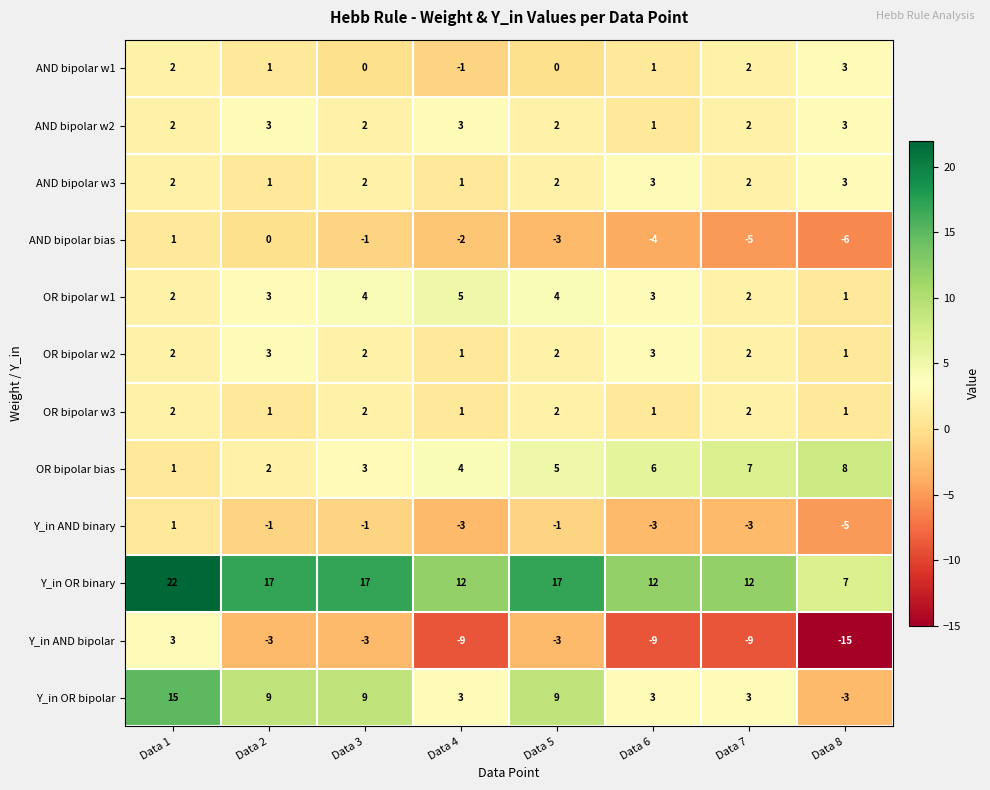

How many OR bipolar w3 values are between 1 and 2?

8